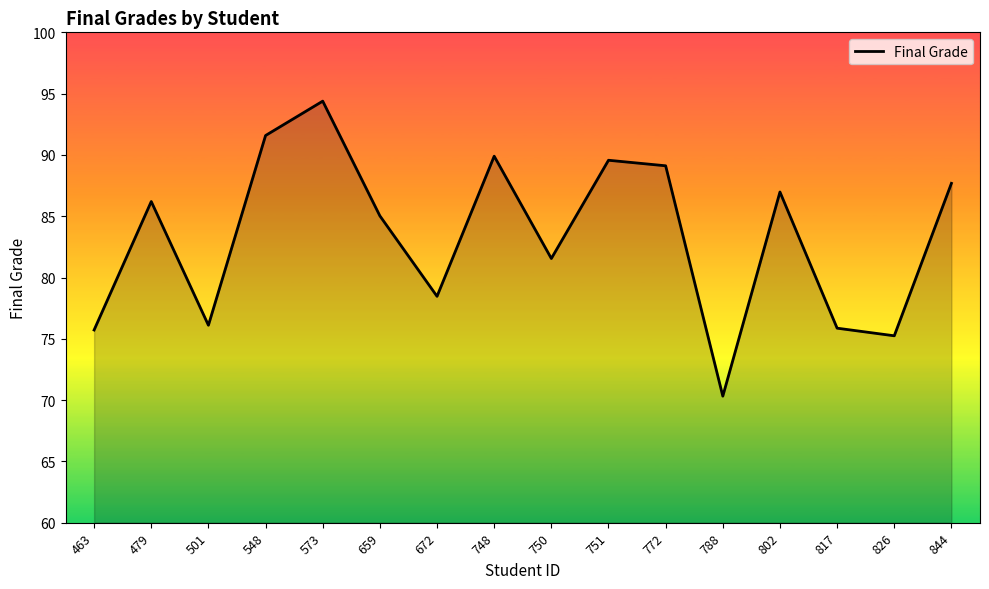

What is the difference between the values at 573 and 463?

18.7